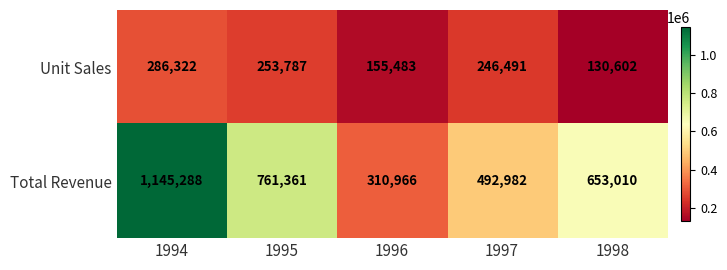

What is the difference between the second highest and minimum values in the Total Revenue series?

450395